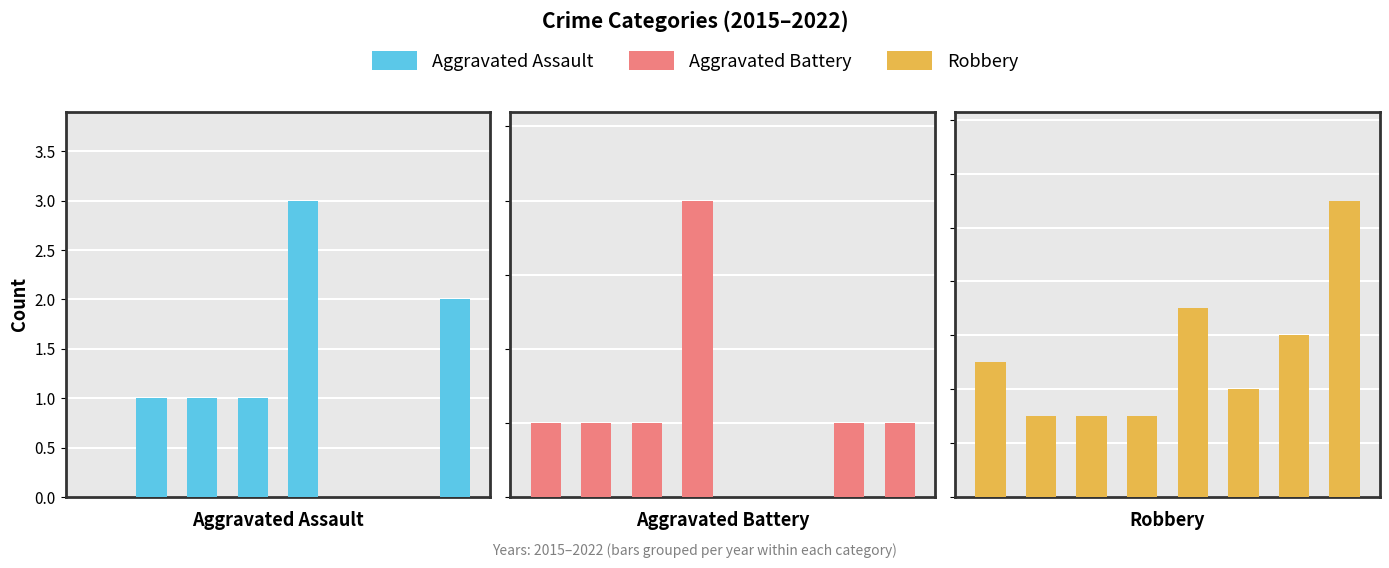

What is the difference between the maximum and minimum values in the Aggravated Assault series?

3